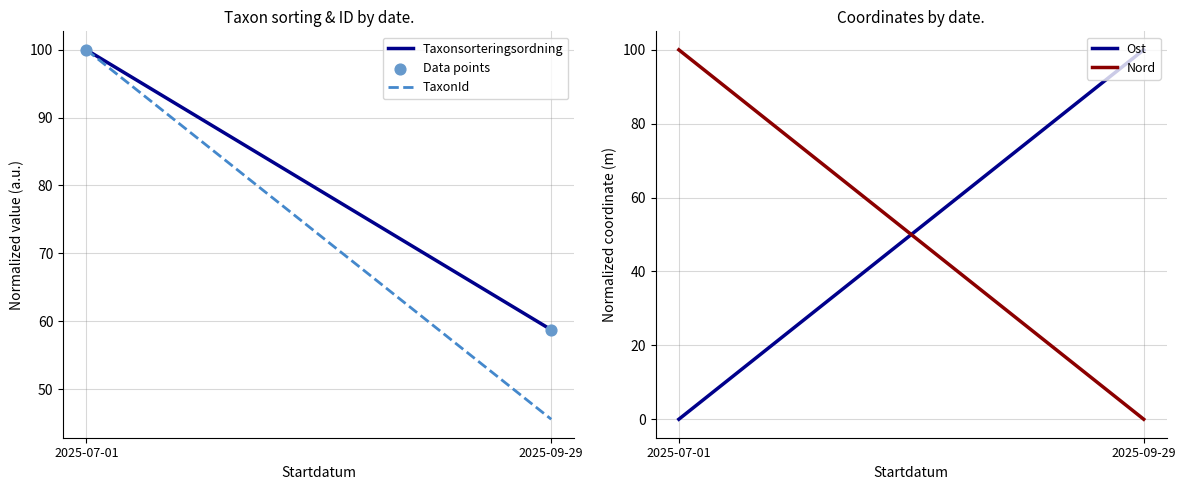

What Y value in the scatter plot is closest to 79?

58.7